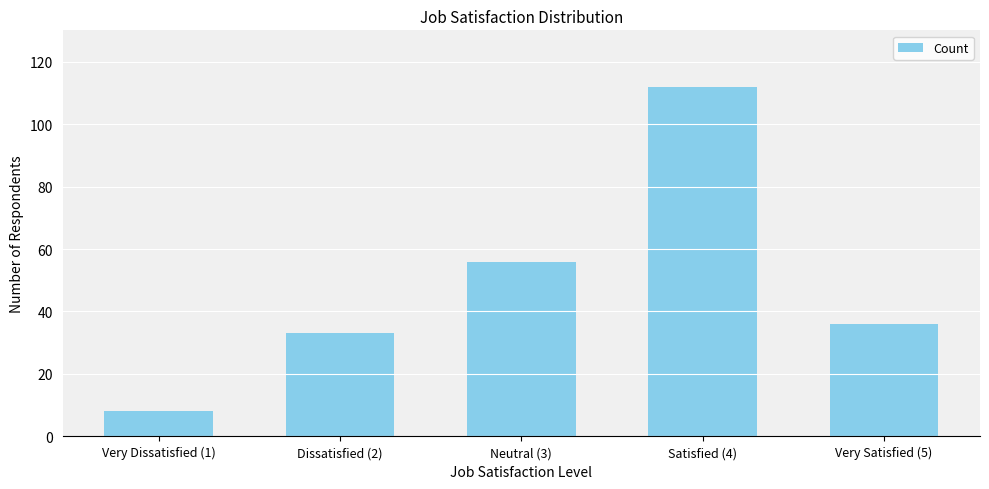

True or false: the data shows 8 at Very Satisfied (5).

False